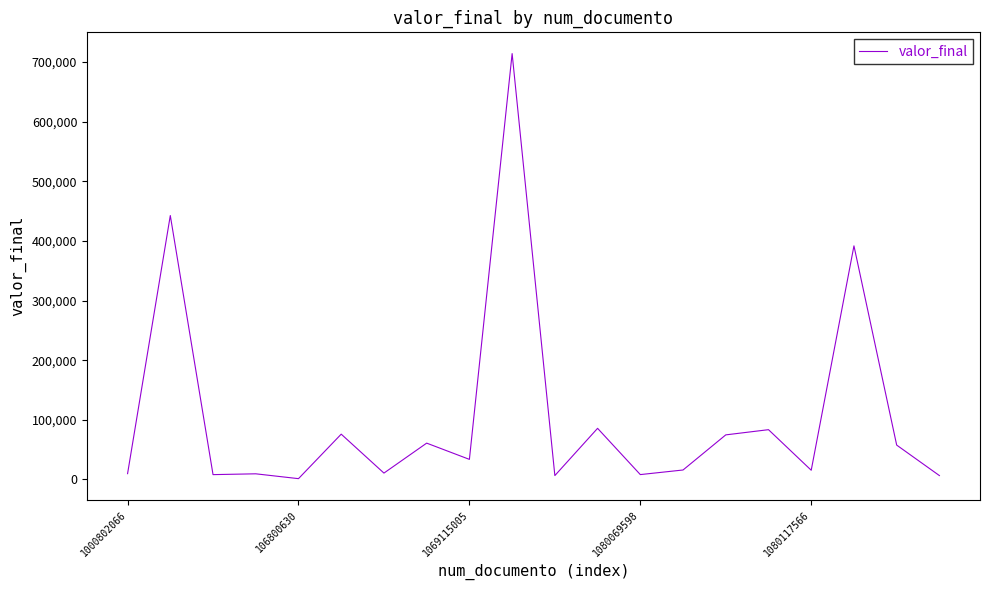

What is the difference between the maximum and minimum values?

712915.3